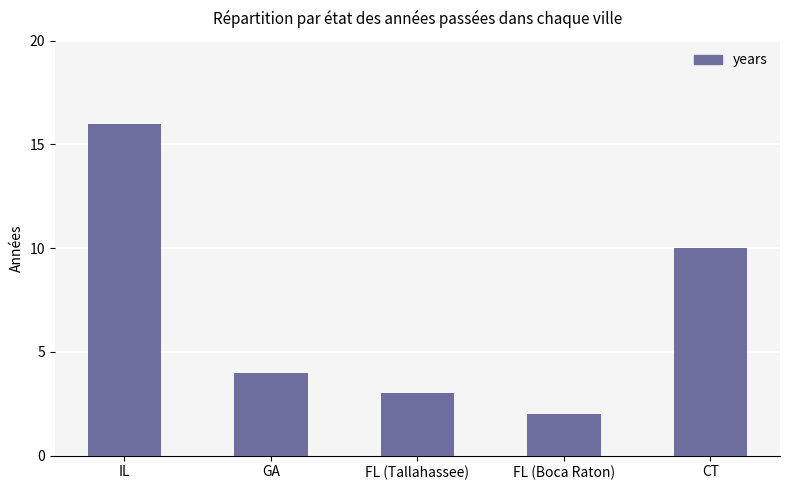

What is the smallest value displayed?

2